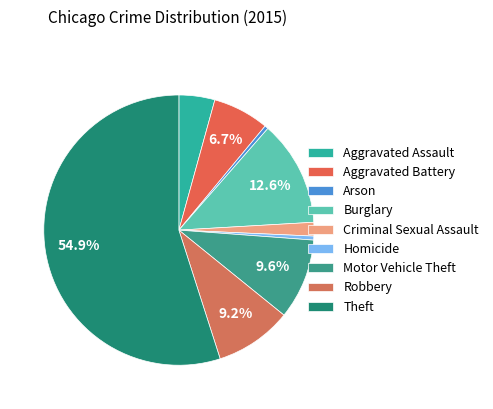

Is there a majority slice in this chart?

Yes